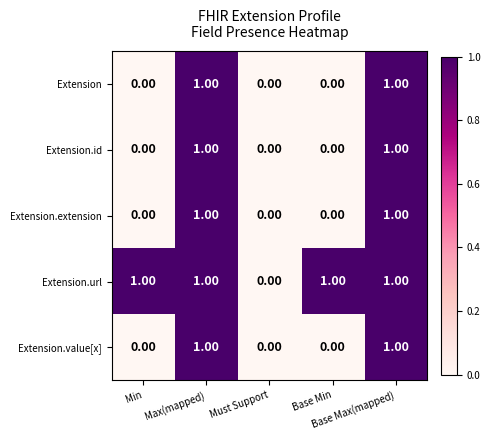

What is the maximum value shown in the chart?

1